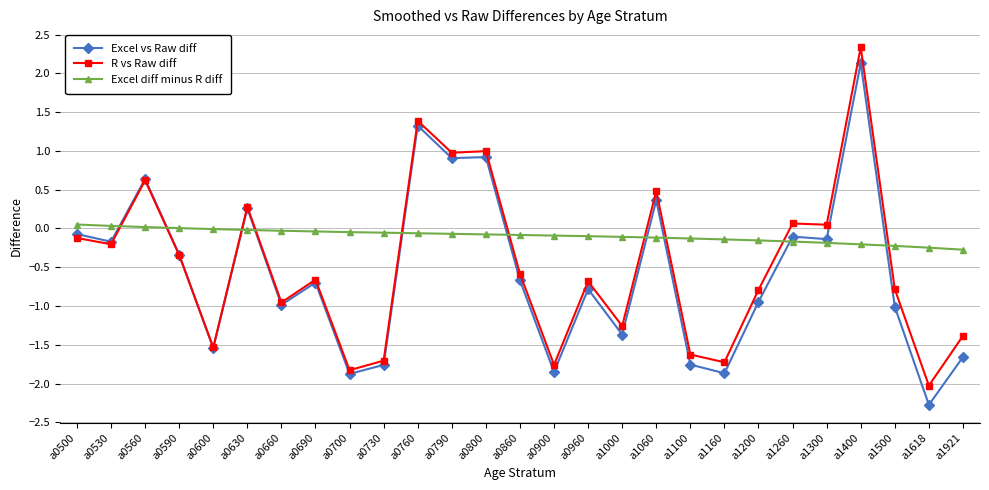

The Excel vs Raw diff series shows 0.1 at a0630. True or false?

False